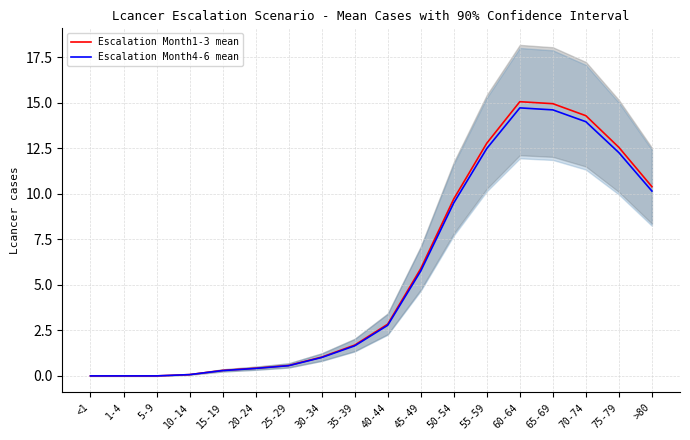

Rank the series by their average value, from lowest to highest.

Escalation Month4-6 mean, Escalation Month1-3 mean